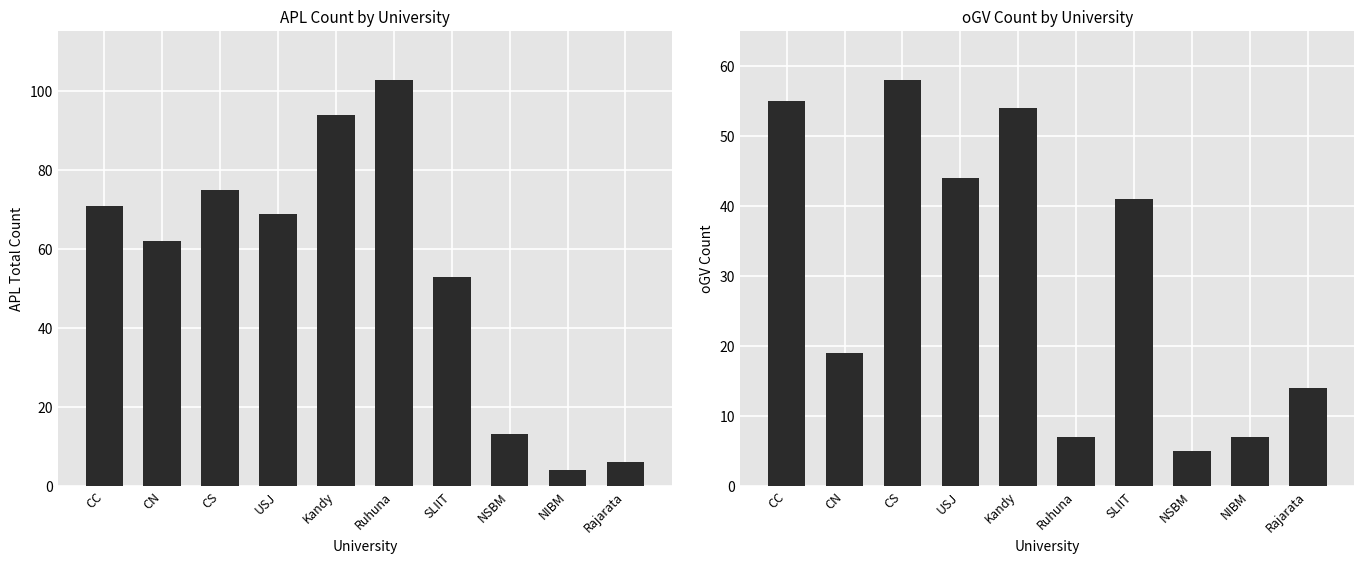

Between USJ and SLIIT, which is larger?

USJ